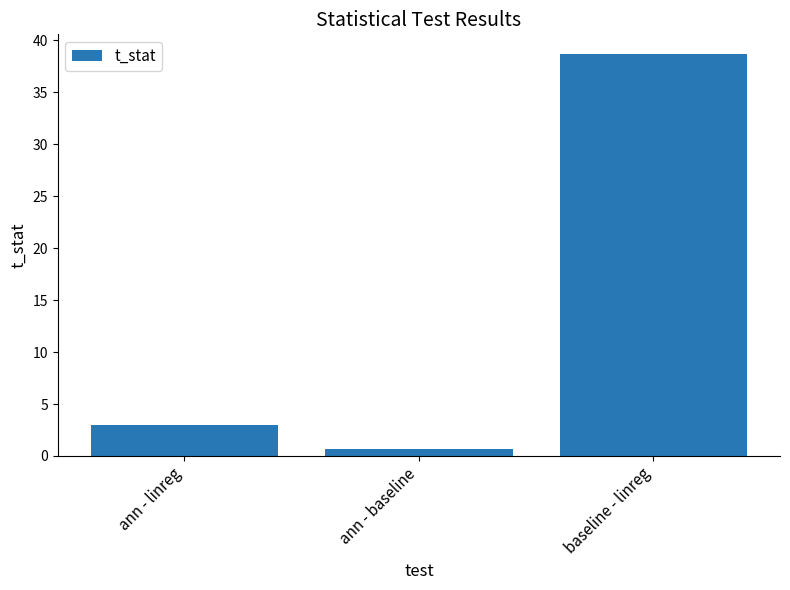

How many bars are there in total?

3